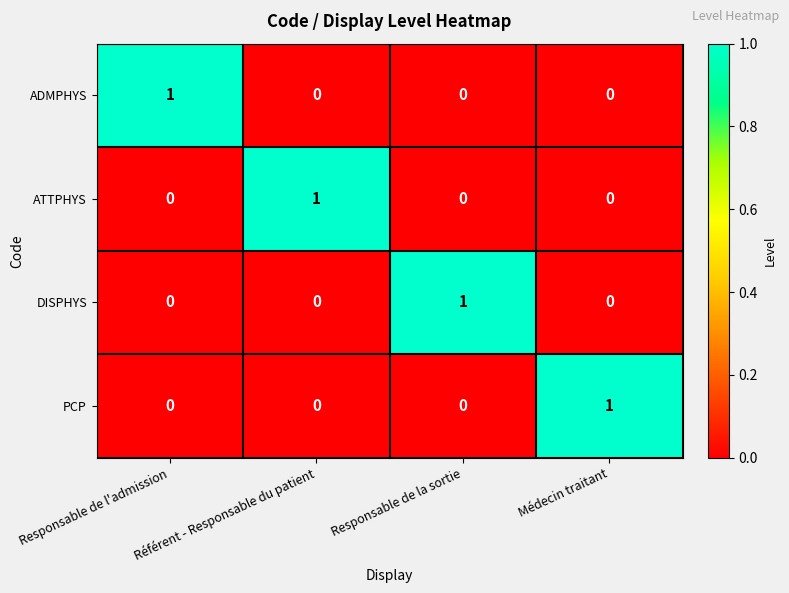

Is it true that DISPHYS equals -1 at Responsable de l'admission?

False